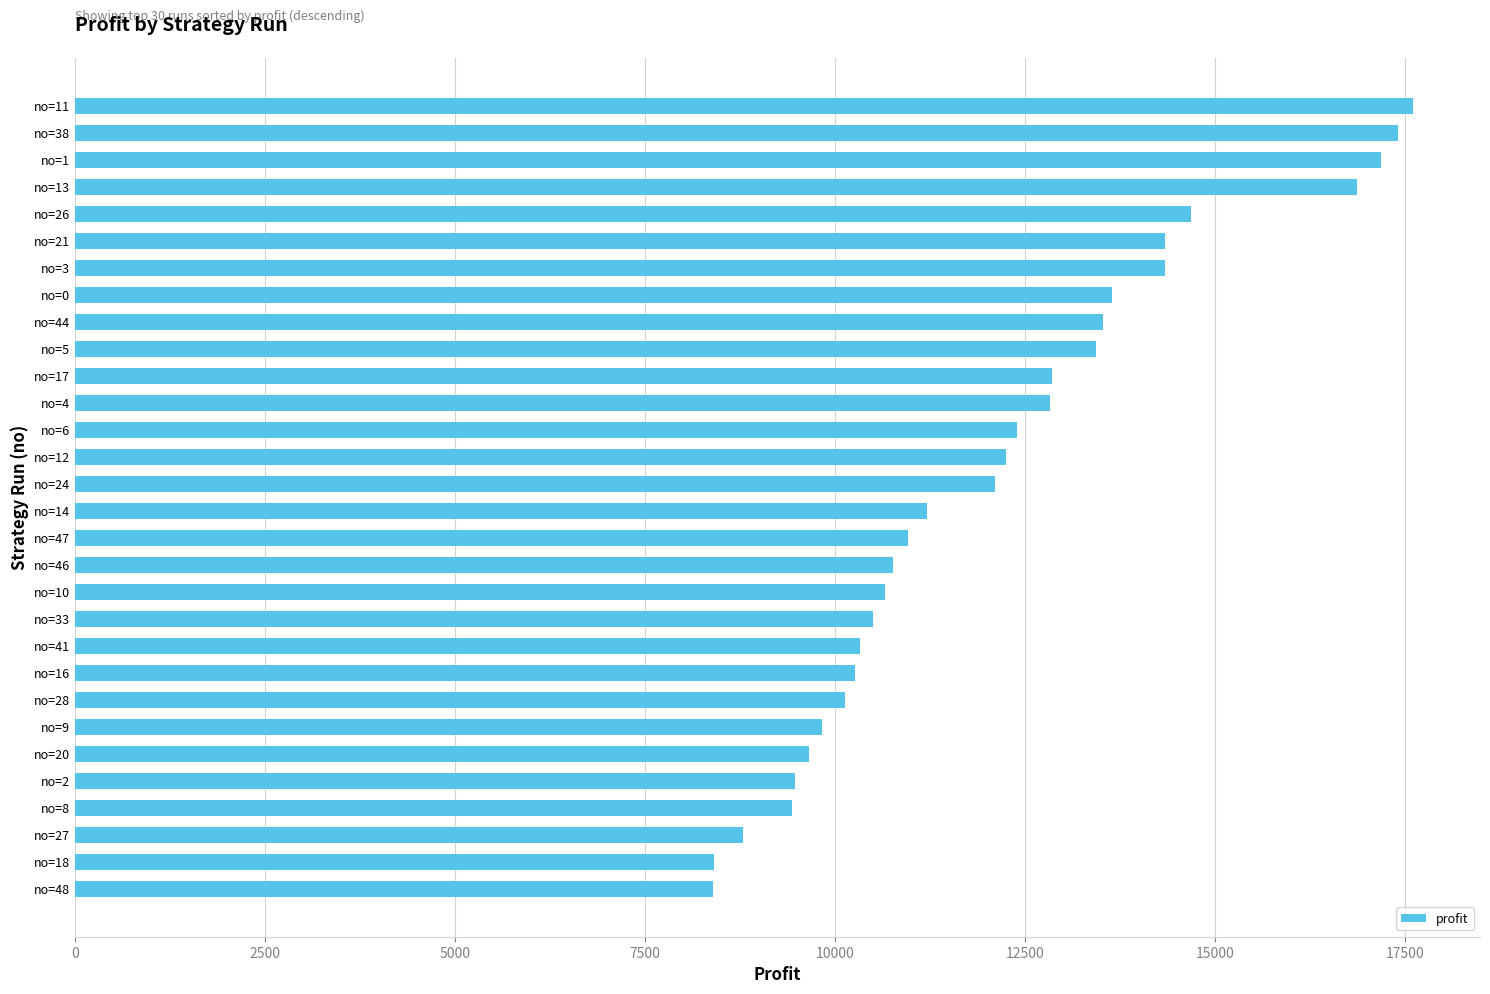

What is the difference between the maximum and second lowest values?

9207.4